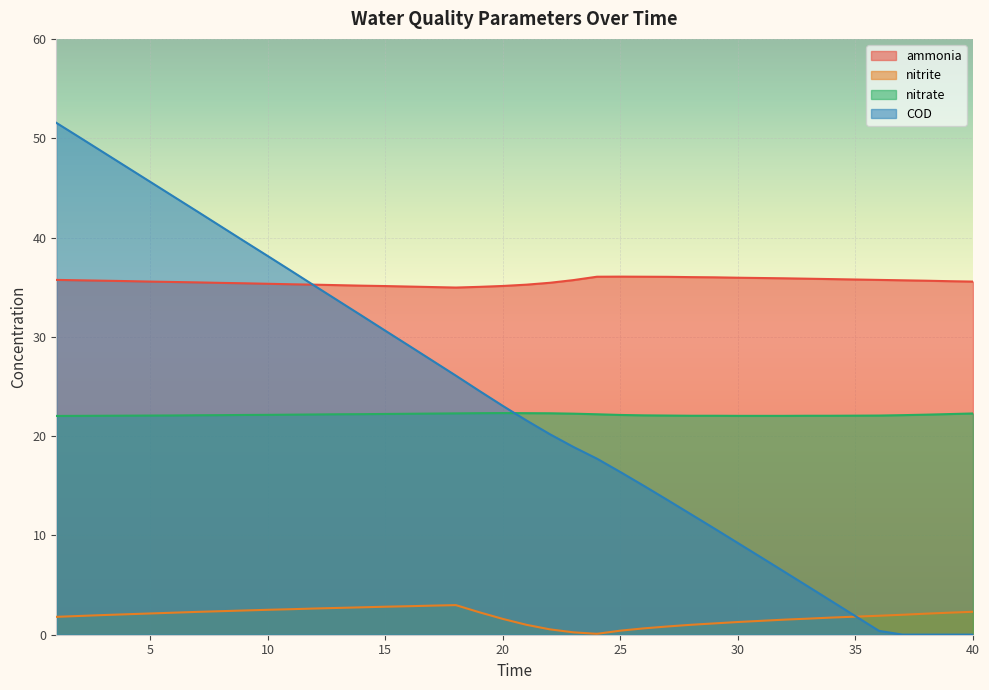

True or false: ammonia has a value of 48.6 at 33.

False